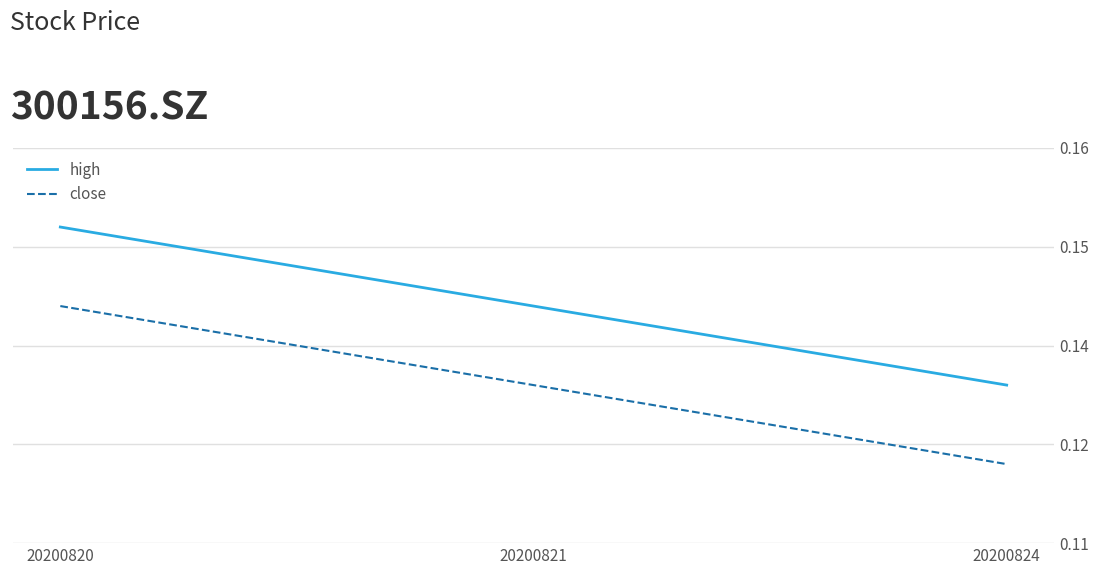

Is it true that close equals 0.1 at 20200821?

True